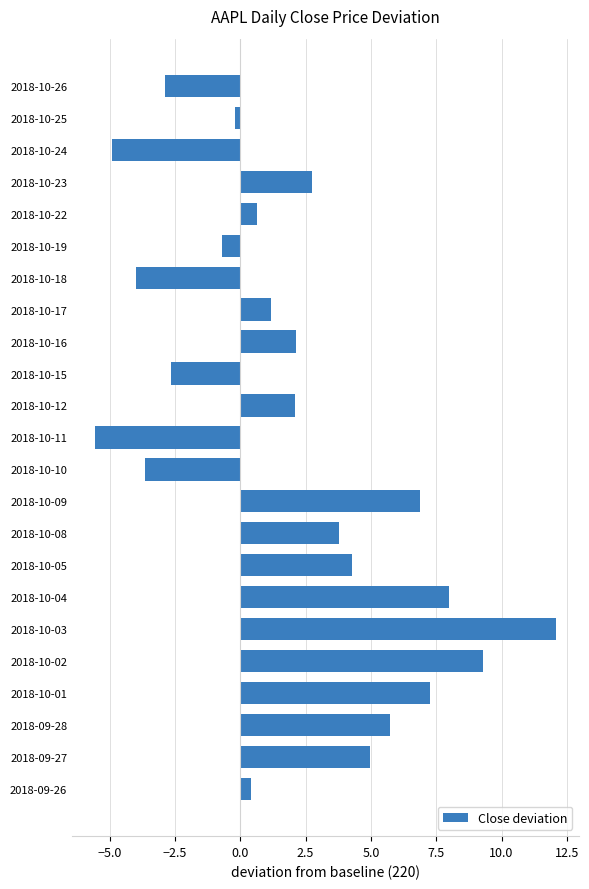

What is the greatest value displayed?

12.1